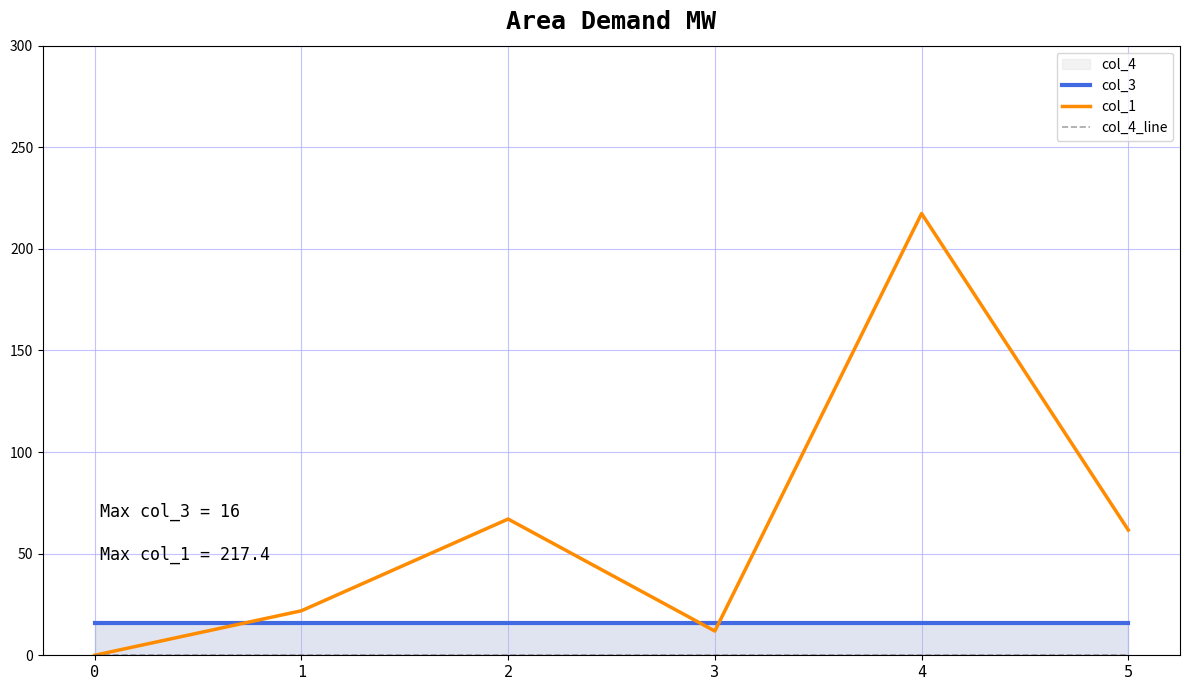

At which label does col_1 first exceed 61?

2